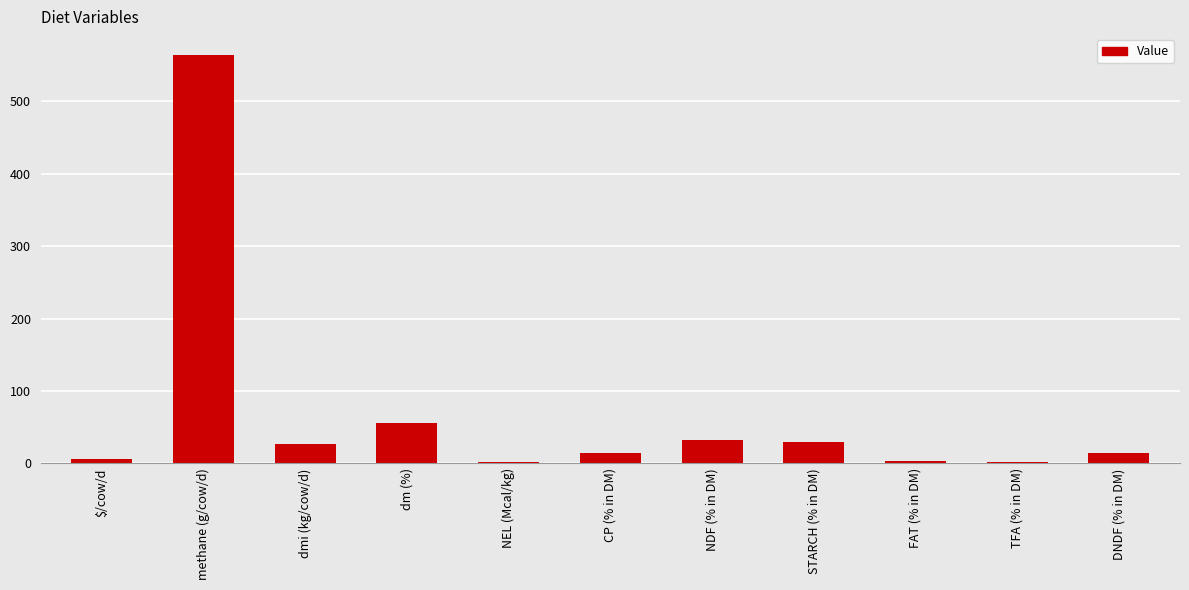

Which has a higher value, STARCH (% in DM) or dm (%)?

dm (%)